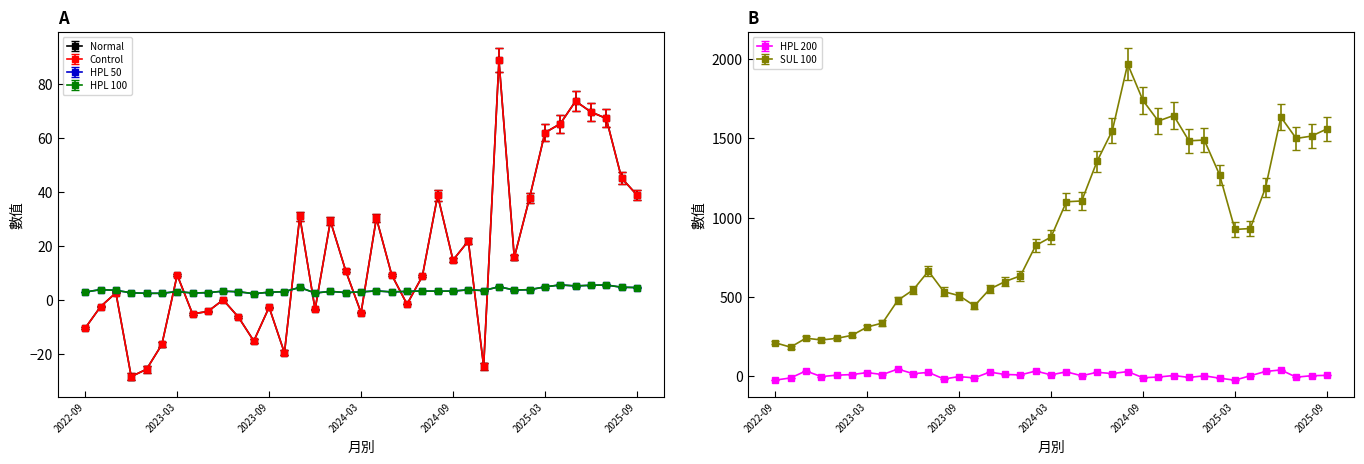

True or false: SUL 100 has more than 1 points higher than both neighbors.

True